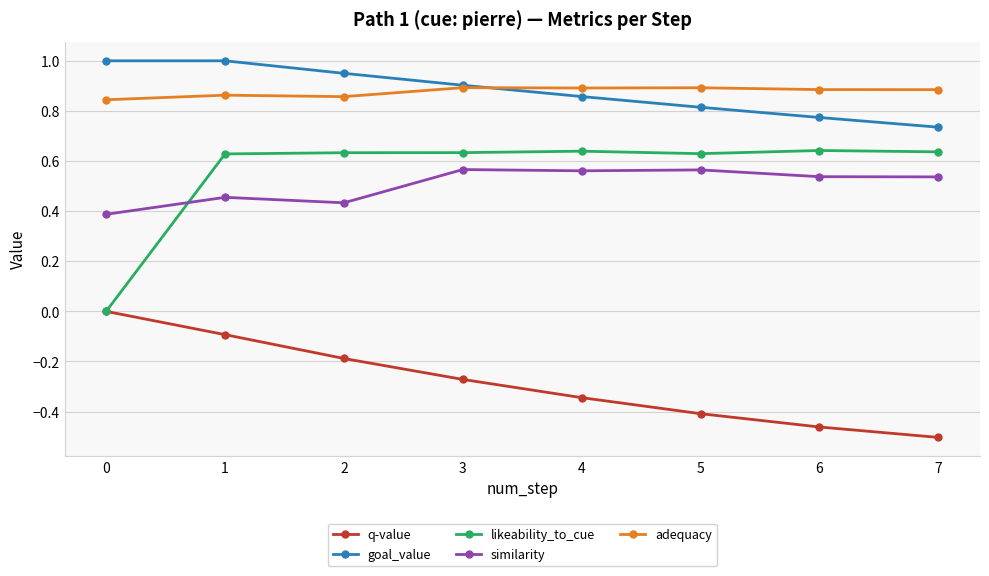

At 6, list the series in order from largest to smallest.

adequacy, goal_value, likeability_to_cue, similarity, q-value